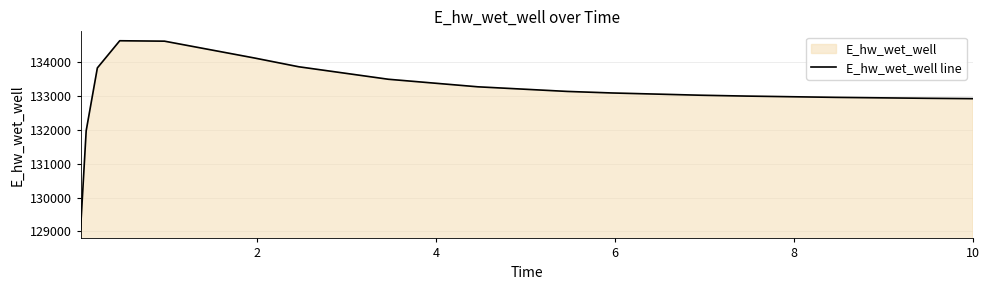

Reading left to right, what are all the values shown in this chart?

129070.3	131970.0	133826.1	134628.1	134615.4	134121.0	133859.6	133491.2	133268.2	133131.7	133086.2	133018.9	132994.3	132956.4	132929.2	132918.3